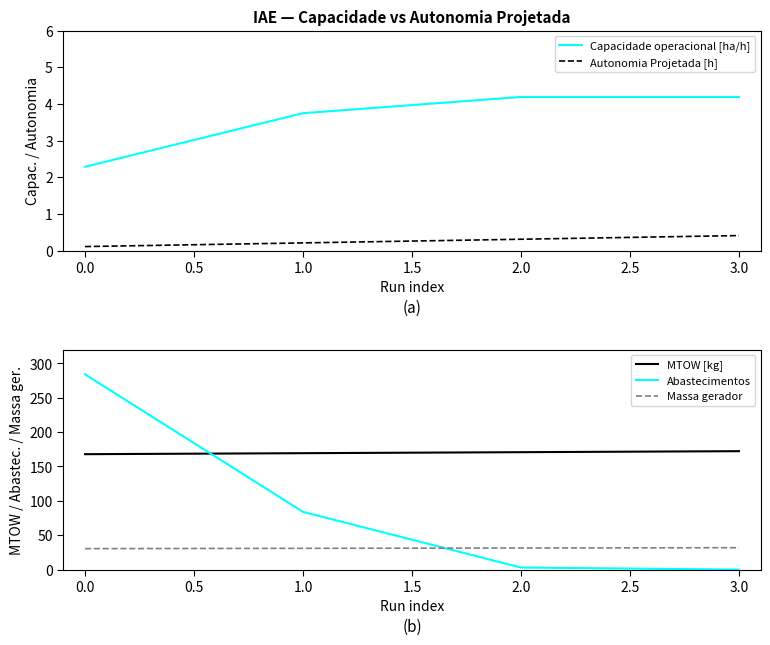

True or false: Autonomia Projetada [h] and MTOW [kg] cross at least once.

False